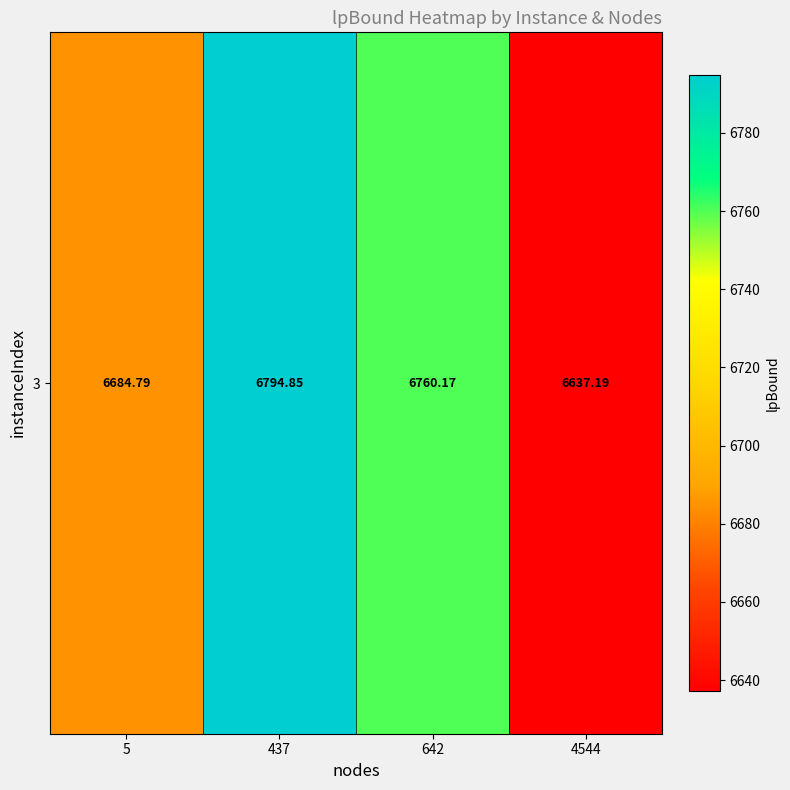

What is the maximum value shown in the chart?

6794.8